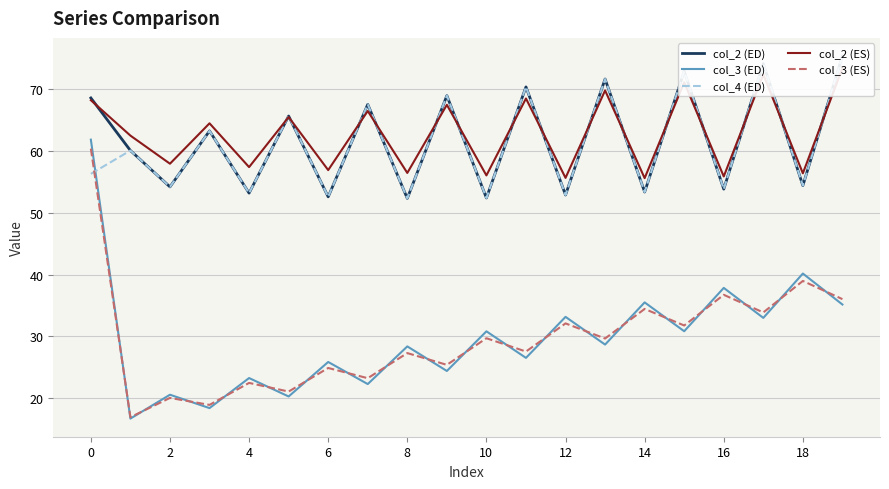

Which series has the largest total across all categories?

col_2 (ES)